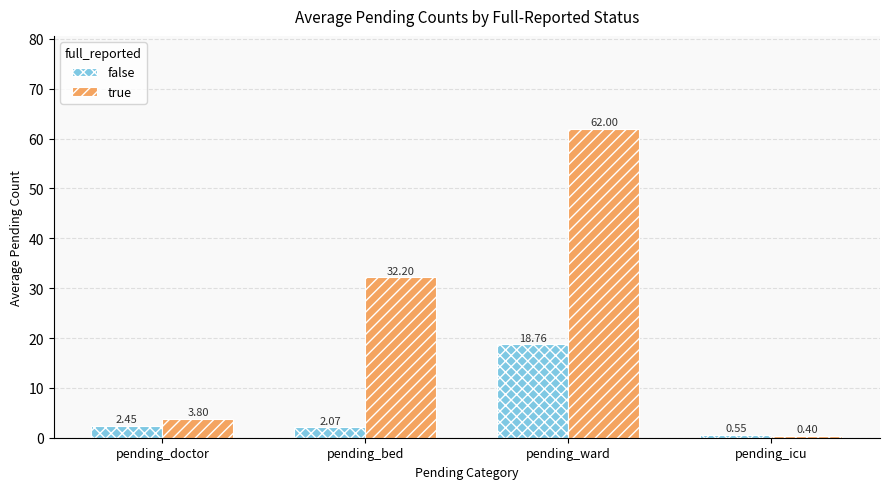

Count the number of categories in the chart.

4